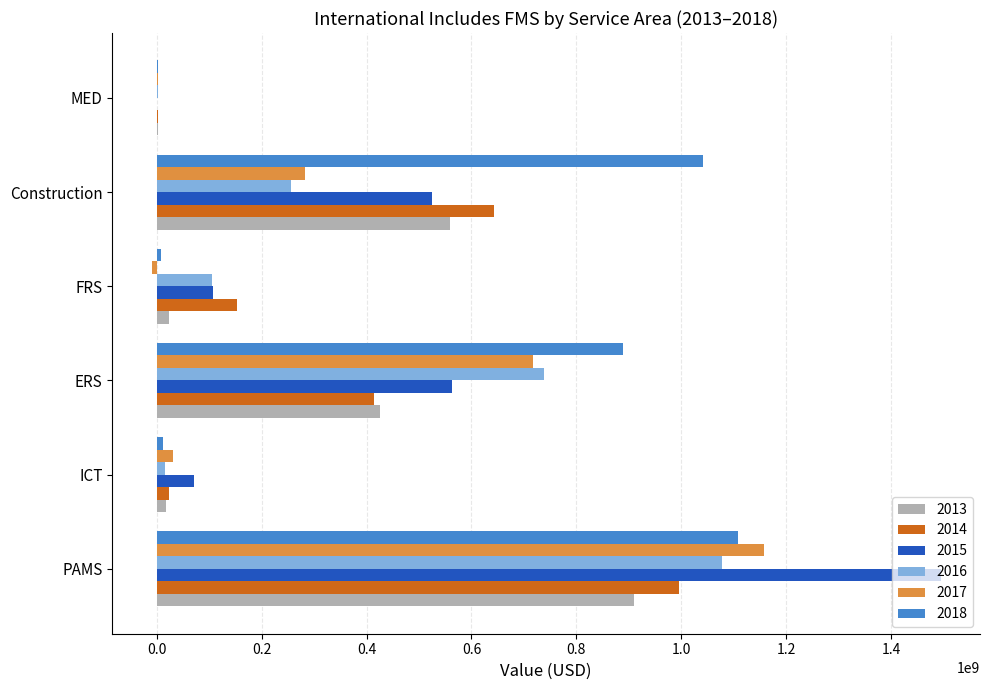

True or false: 2017 has a value of 610212729.3 at PAMS.

False